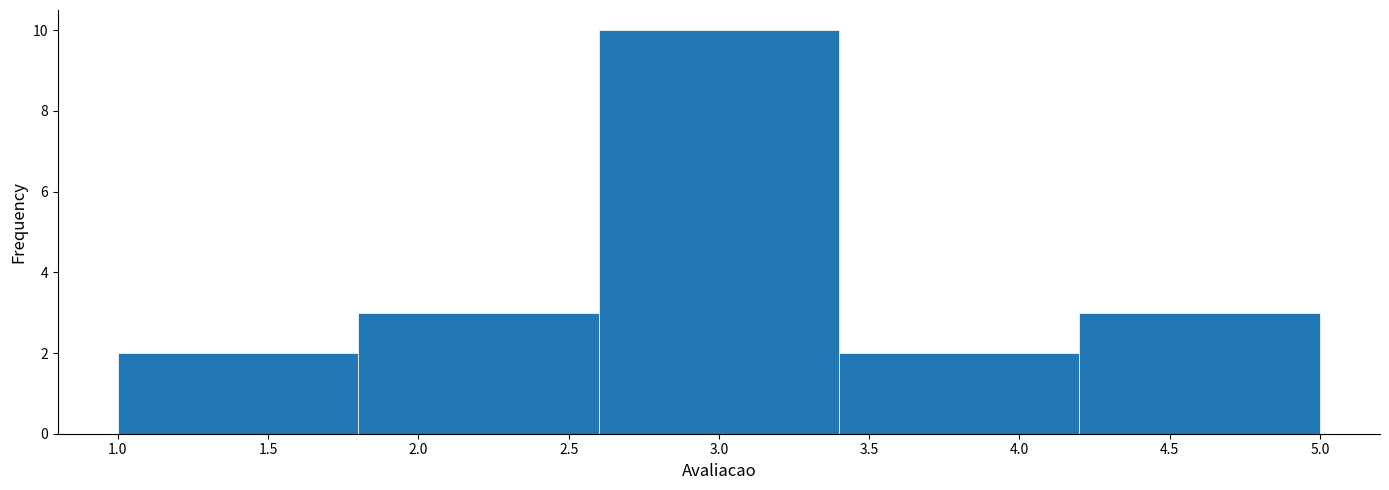

What is the height of the bar covering 2.6 to 3.4 on the x-axis? The values are not printed on the chart, so give them approximately, as read against the axis.

10